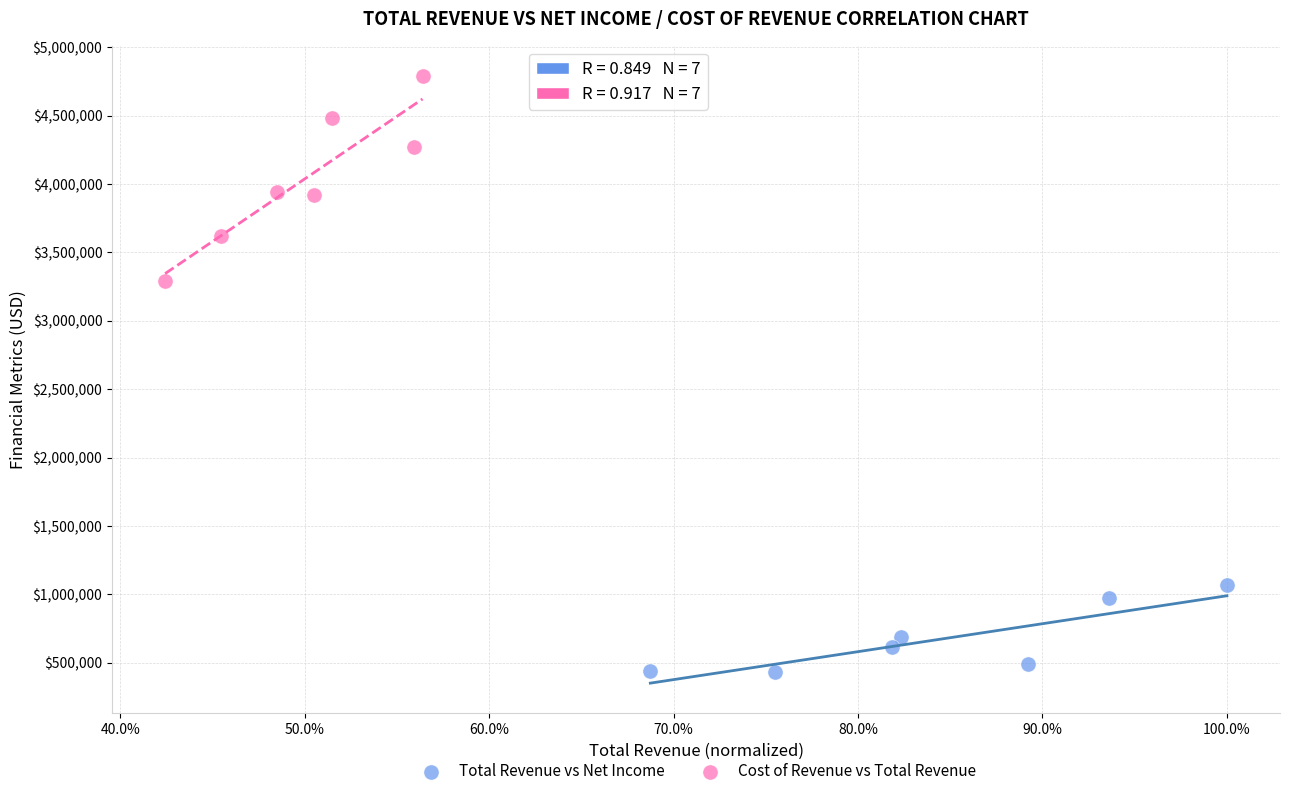

What are all the series names shown in the legend?

Total Revenue vs Net Income, Cost of Revenue vs Total Revenue